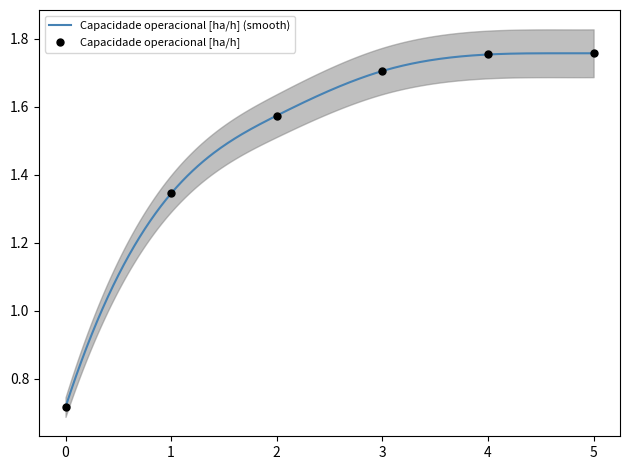

Between 1 and 2, which is larger?

2